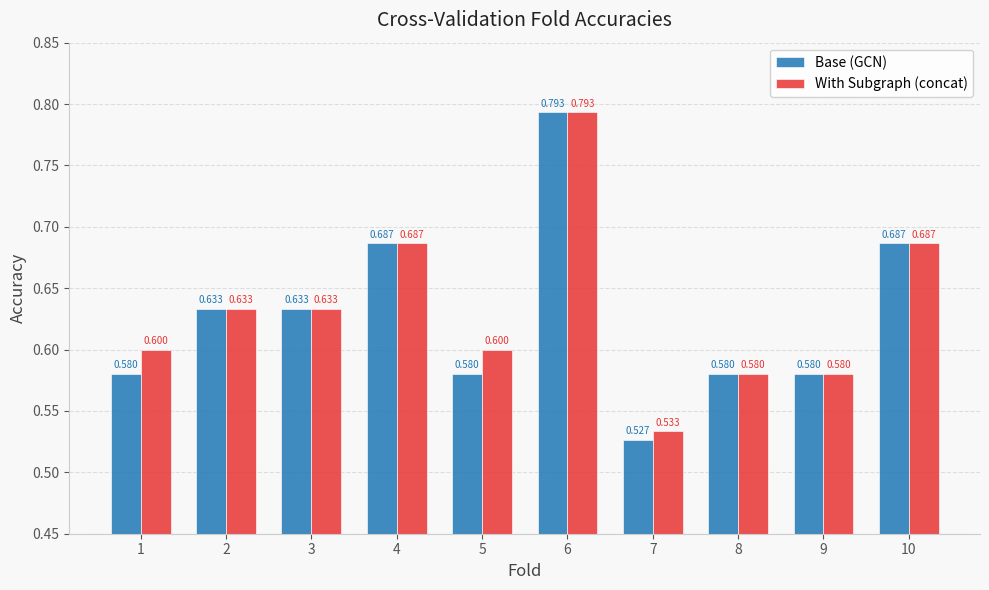

Which series has the widest spread of values?

Base (GCN)